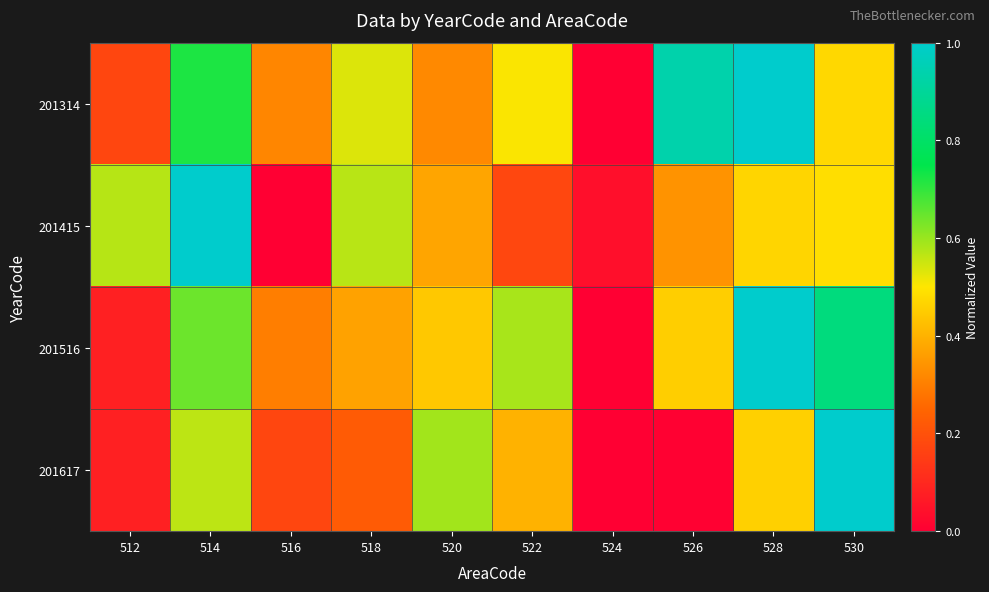

Reading left to right, list all the values displayed in this chart.

201314: 512=0.2	514=0.7	516=0.3	518=0.5	520=0.3	522=0.5	524=0.0	526=0.9	528=1.0	530=0.5
201415: 512=0.6	514=1.0	516=0.0	518=0.6	520=0.4	522=0.2	524=0.0	526=0.3	528=0.5	530=0.5
201516: 512=0.1	514=0.6	516=0.3	518=0.4	520=0.4	522=0.6	524=0.0	526=0.5	528=1.0	530=0.8
201617: 512=0.1	514=0.6	516=0.2	518=0.2	520=0.6	522=0.4	524=0.0	526=0.0	528=0.5	530=1.0